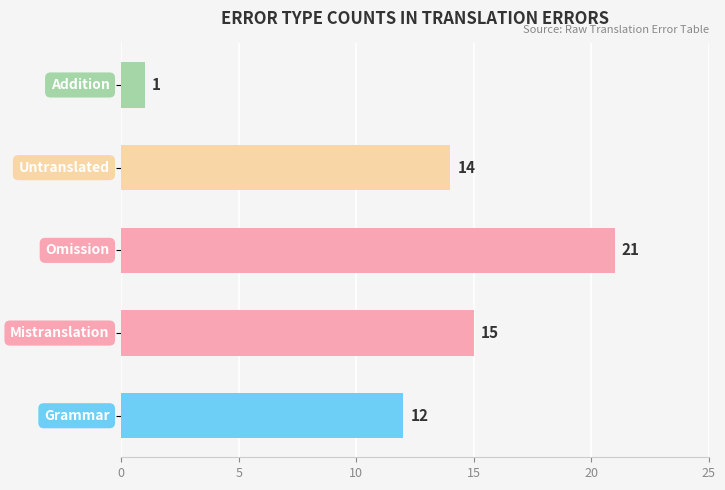

What is the difference between the maximum and minimum values?

20